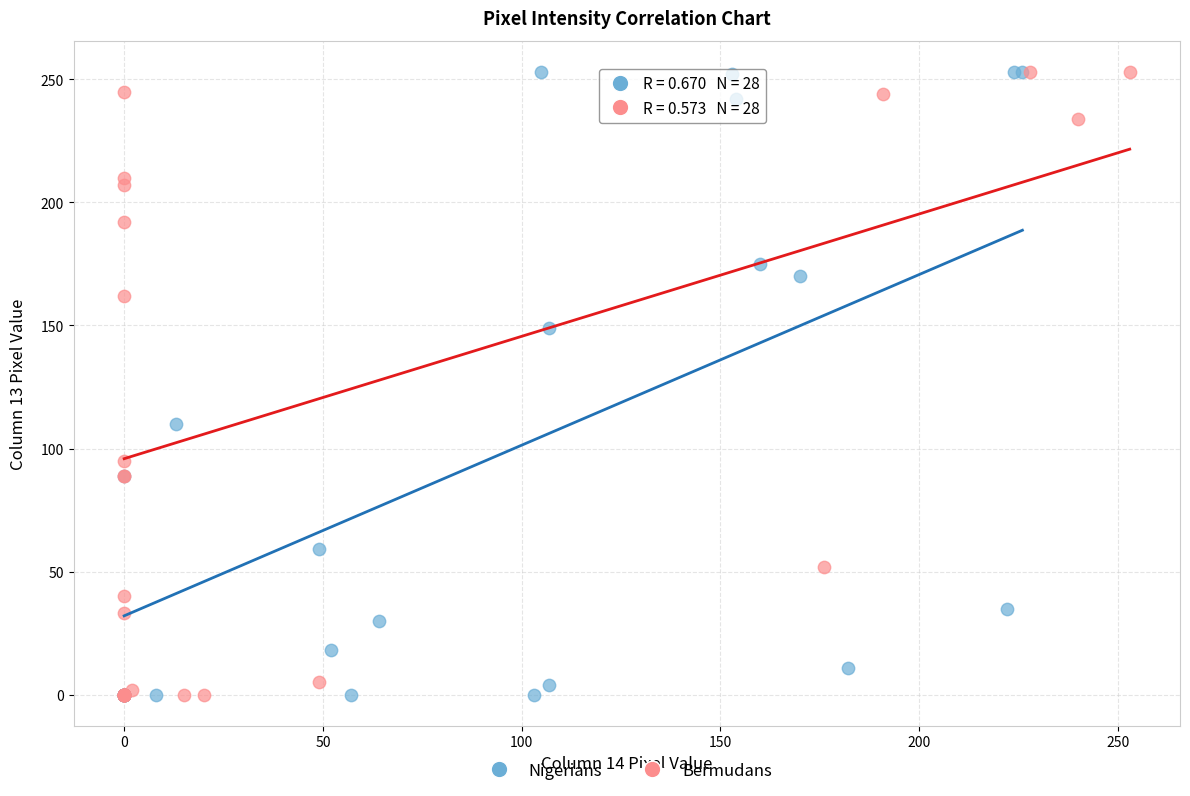

What are all the series names shown in the legend?

Nigerians, Bermudans